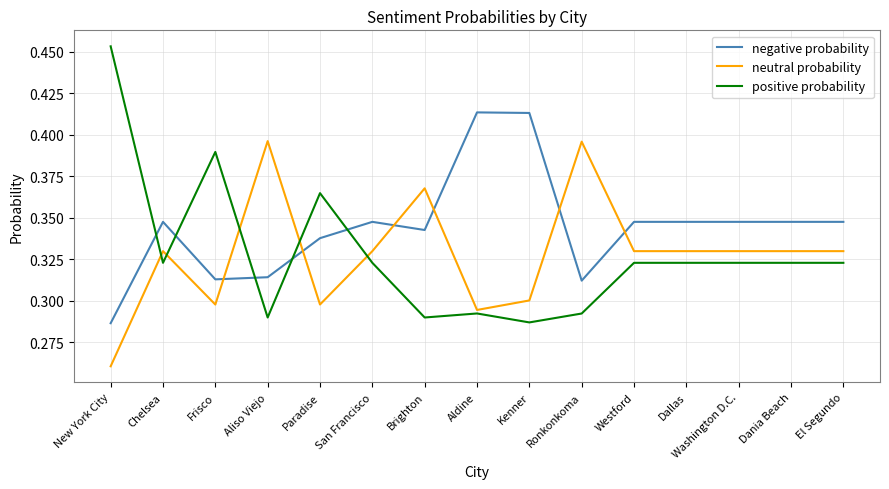

Count the number of data series in this chart.

3